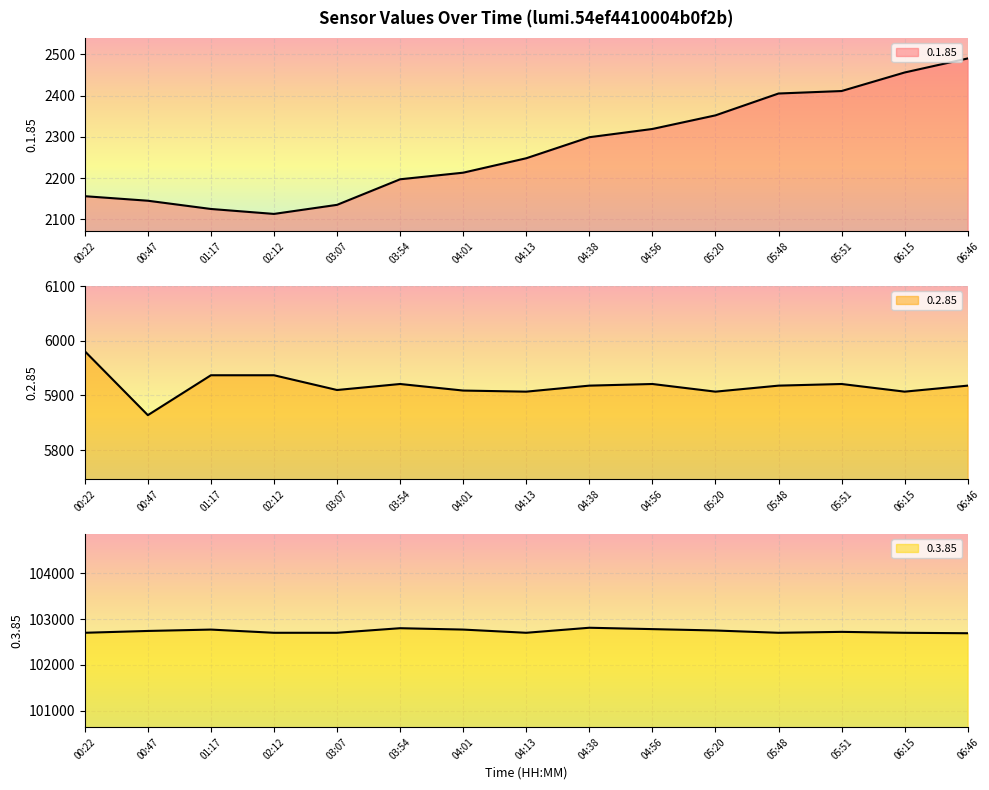

What is the difference between the highest and lowest values at 04:56?

100461